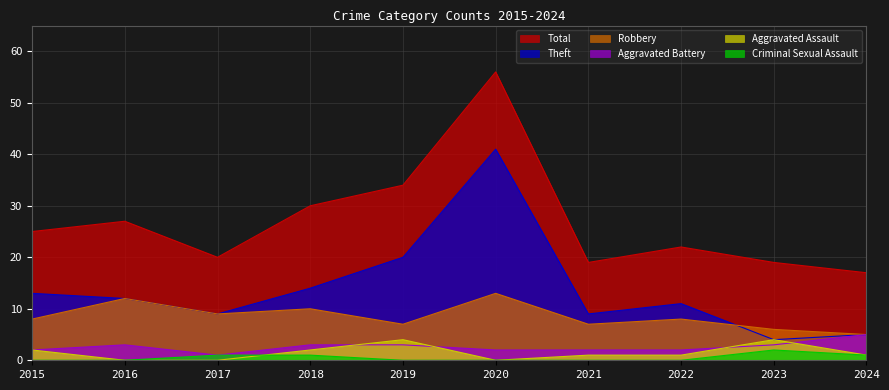

At how many categories does at least one series exceed 22?

5